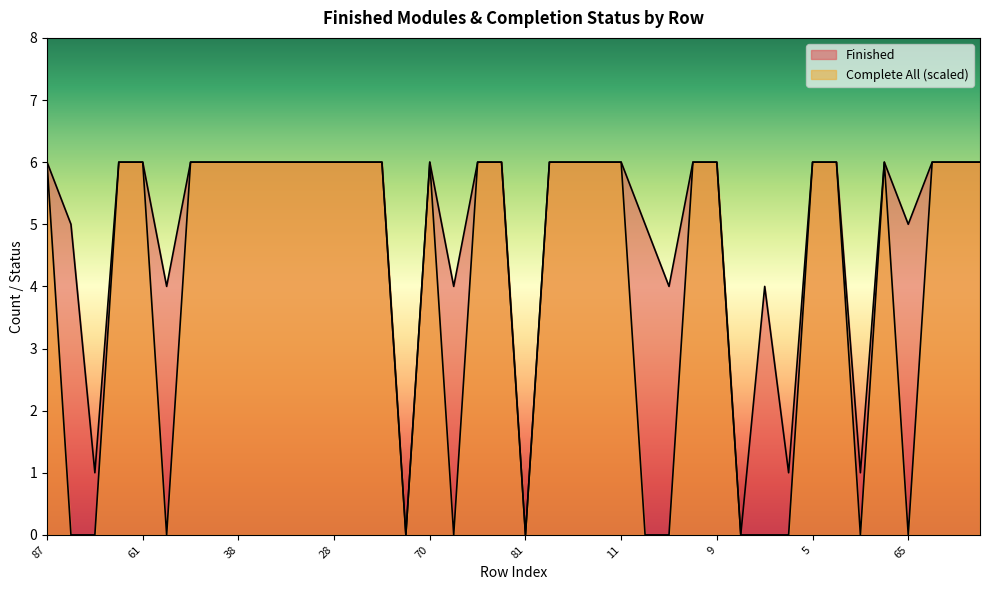

Does the chart display data point markers on the line(s)?

No